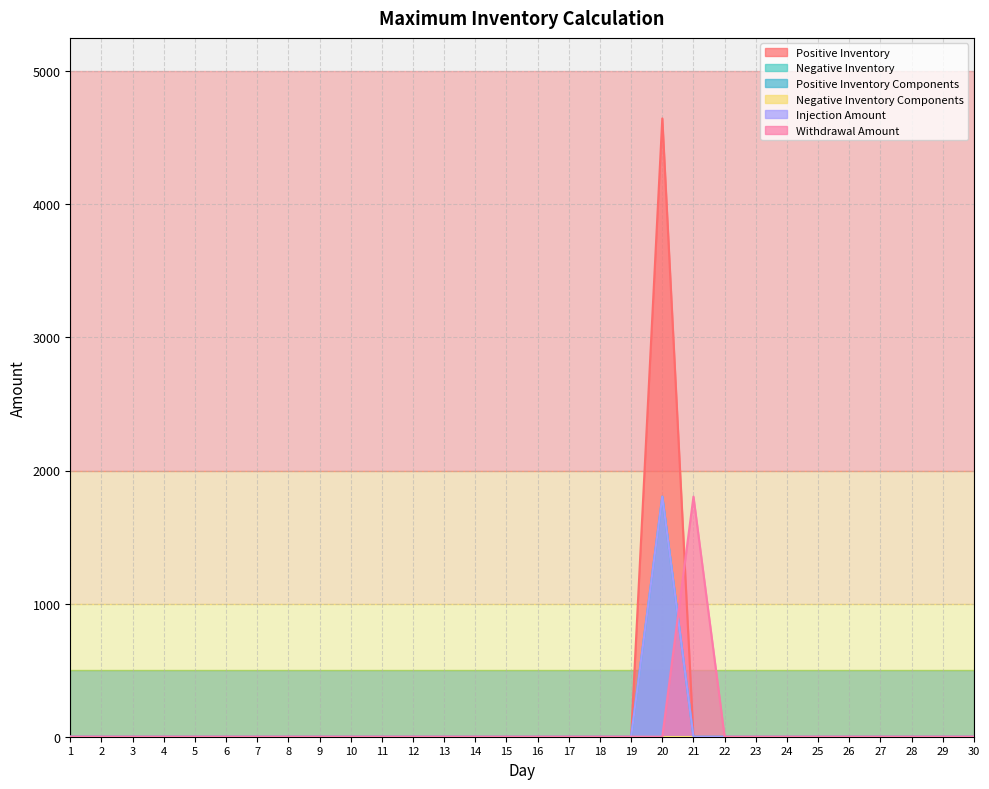

Rank the categories by Positive Inventory Components value from highest to lowest.

20, 1, 2, 3, 4, 5, 6, 7, 8, 9, 10, 11, 12, 13, 14, 15, 16, 17, 18, 19, 21, 22, 23, 24, 25, 26, 27, 28, 29, 30